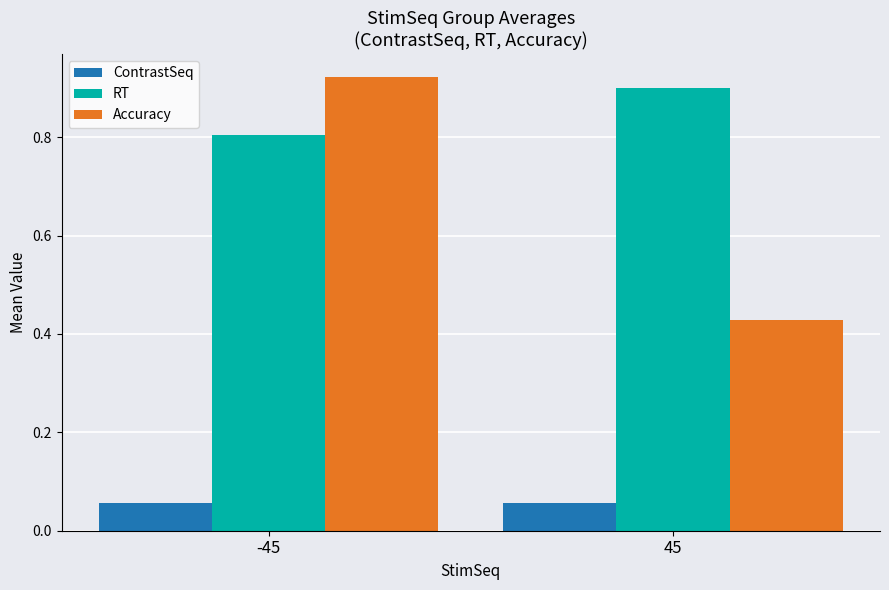

Which series has the largest range (max minus min)?

Accuracy